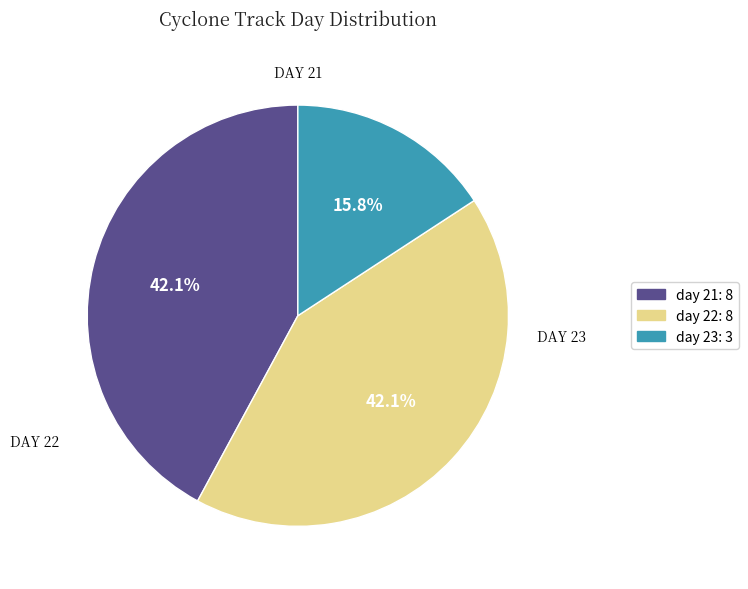

Does any single category account for the majority?

No